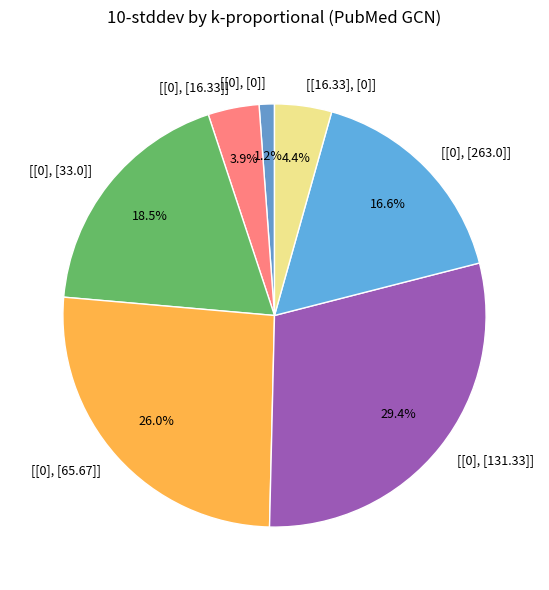

To the nearest percent, what is the average slice percentage?

14%